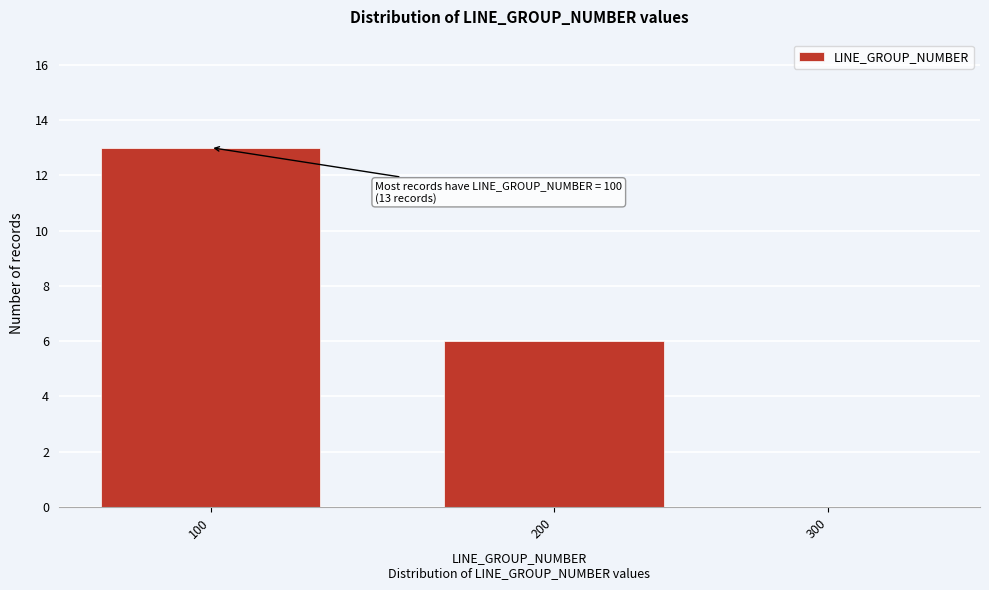

Reading left to right, list all the values displayed in this chart.

100=13	200=6	300=0